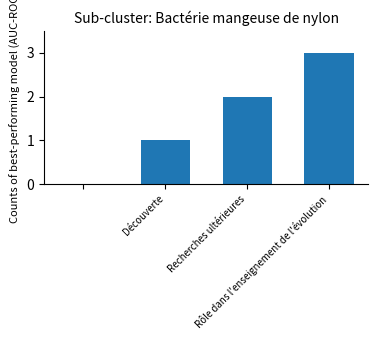

How many distinct data groups are displayed?

1